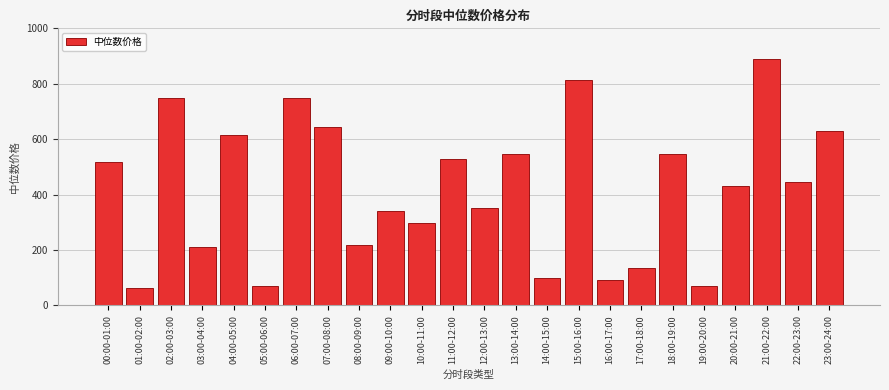

Is it true that the value at 05:00-06:00 is 24.4?

False